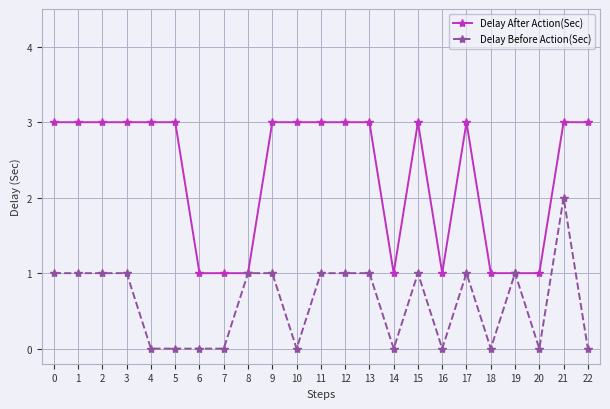

Which series has the largest total across all categories?

Delay After Action(Sec)